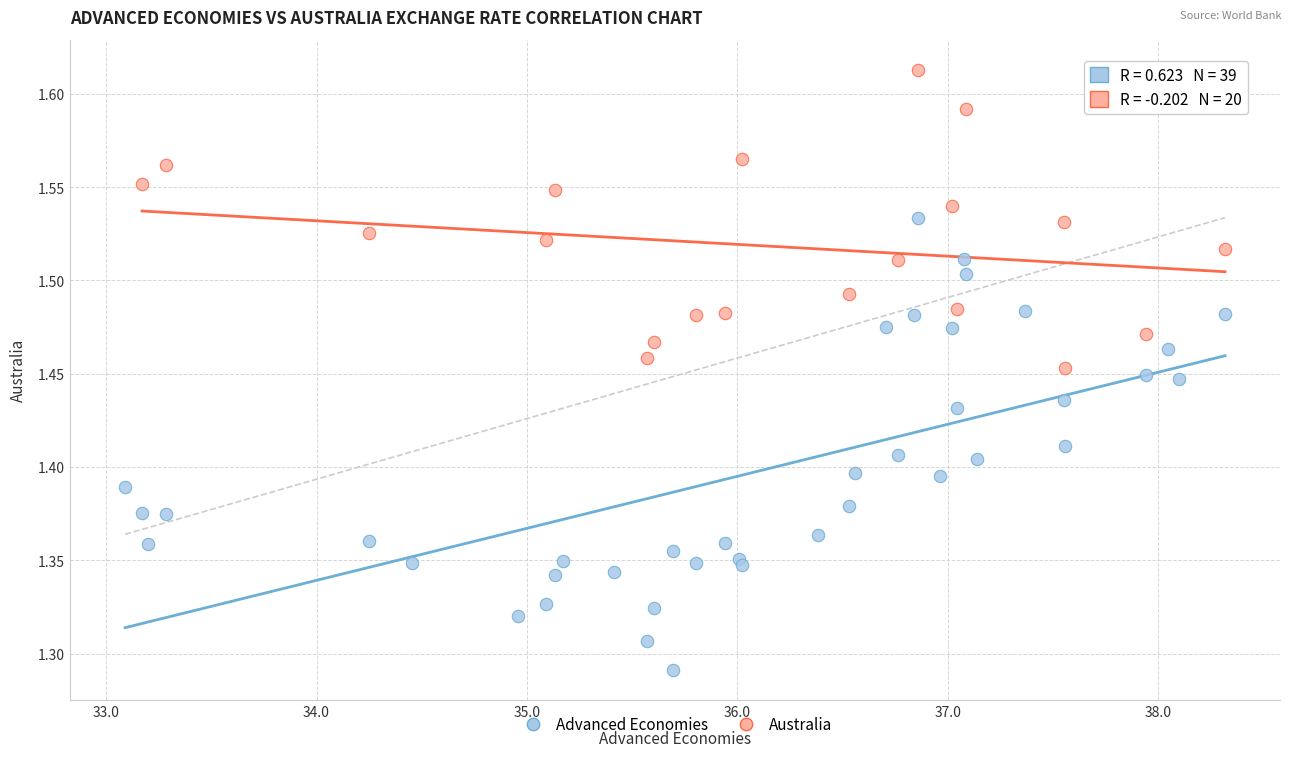

Which series reaches the maximum Y coordinate?

Australia